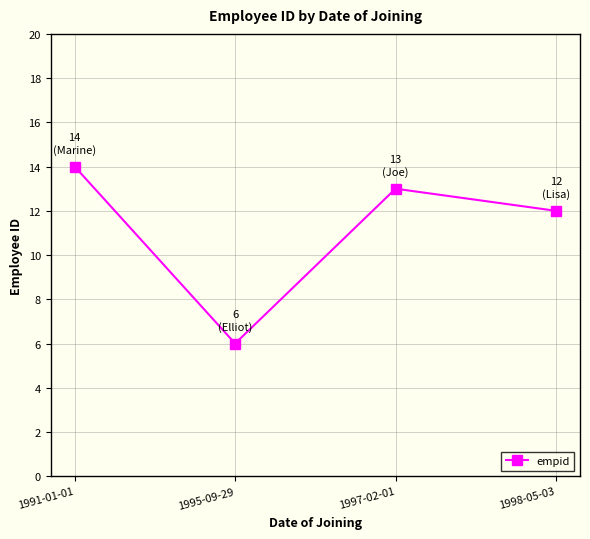

How many data points are less than 13?

2